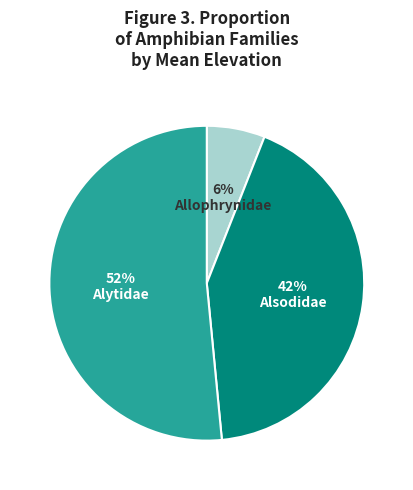

Is there any slice that represents more than half of the pie?

Yes